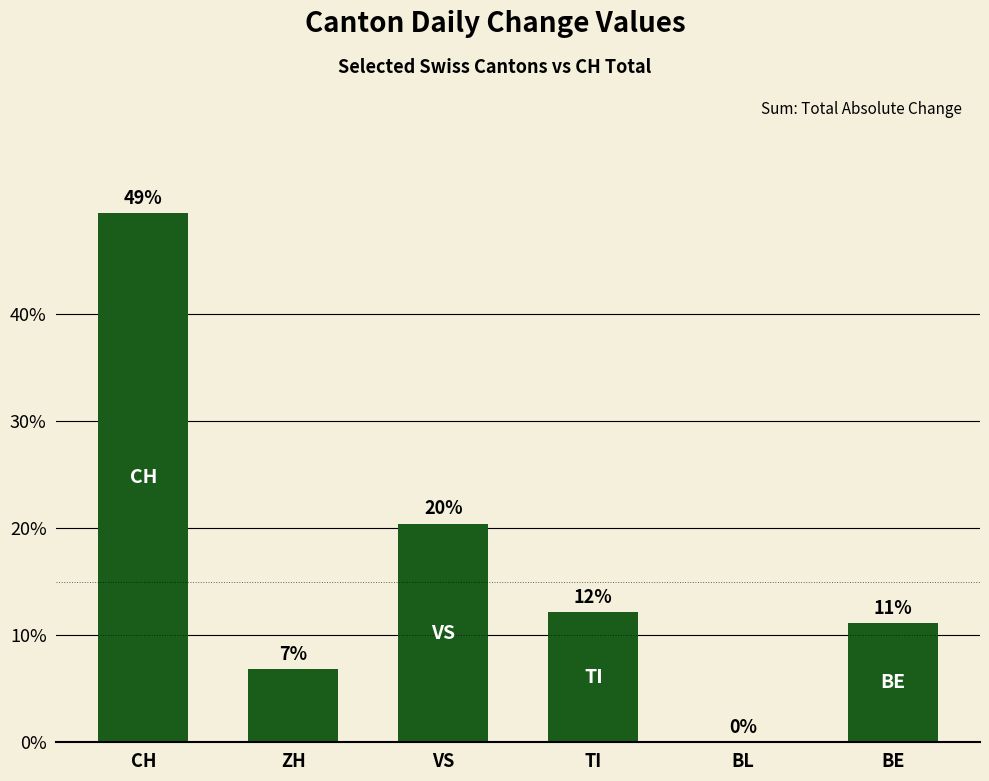

List the labels in order of value, largest first.

CH, VS, TI, BE, ZH, BL